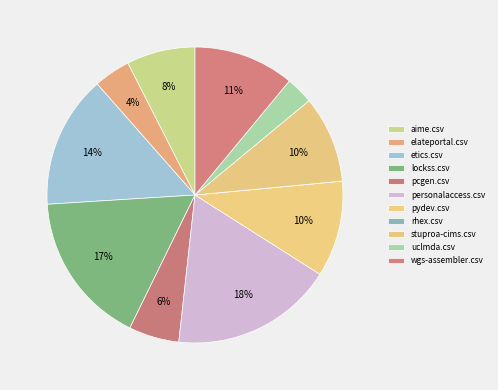

What portion of the pie excludes etics.csv?

85.5%